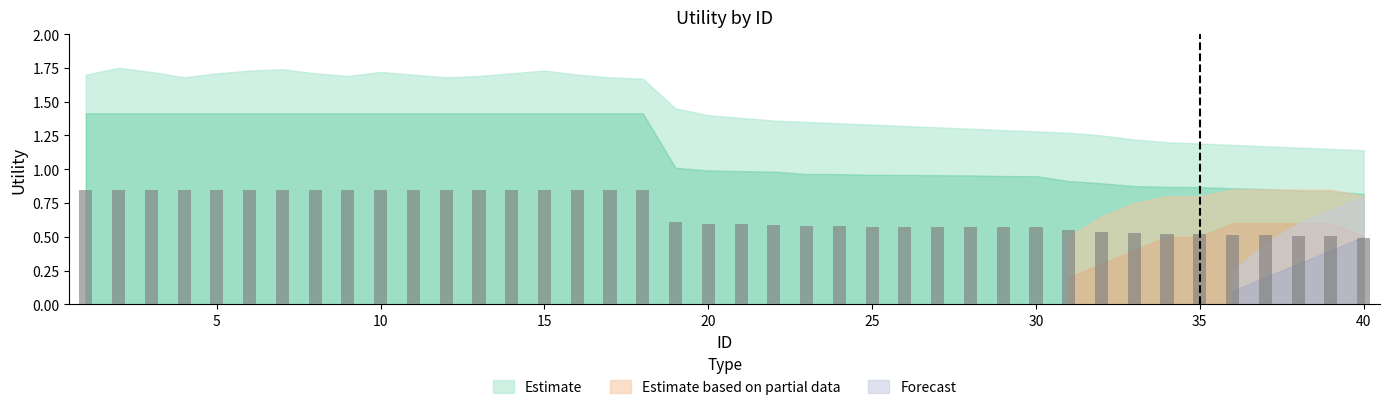

Reading right to left, transcribe all the data shown in this chart.

Estimate: 0.8	0.8	0.8	0.9	0.9	0.9	0.9	0.9	0.9	0.9	0.9	0.9	1.0	1.0	1.0	1.0	1.0	1.0	1.0	1.0	1.0	1.0	1.4	1.4	1.4	1.4	1.4	1.4	1.4	1.4	1.4	1.4	1.4	1.4	1.4	1.4	1.4	1.4	1.4	1.4
Estimate based on partial data: 0.5	0.6	0.6	0.6	0.6	0.5	0.5	0.4	0.3	0.2	0.0	0.0	0.0	0.0	0.0	0.0	0.0	0.0	0.0	0.0	0.0	0.0	0.0	0.0	0.0	0.0	0.0	0.0	0.0	0.0	0.0	0.0	0.0	0.0	0.0	0.0	0.0	0.0	0.0	0.0
Forecast: 0.5	0.4	0.3	0.2	0.1	0.0	0.0	0.0	0.0	0.0	0.0	0.0	0.0	0.0	0.0	0.0	0.0	0.0	0.0	0.0	0.0	0.0	0.0	0.0	0.0	0.0	0.0	0.0	0.0	0.0	0.0	0.0	0.0	0.0	0.0	0.0	0.0	0.0	0.0	0.0